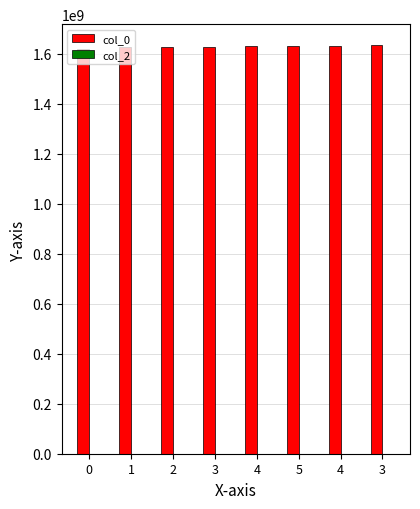

How many bars are there in total?

8